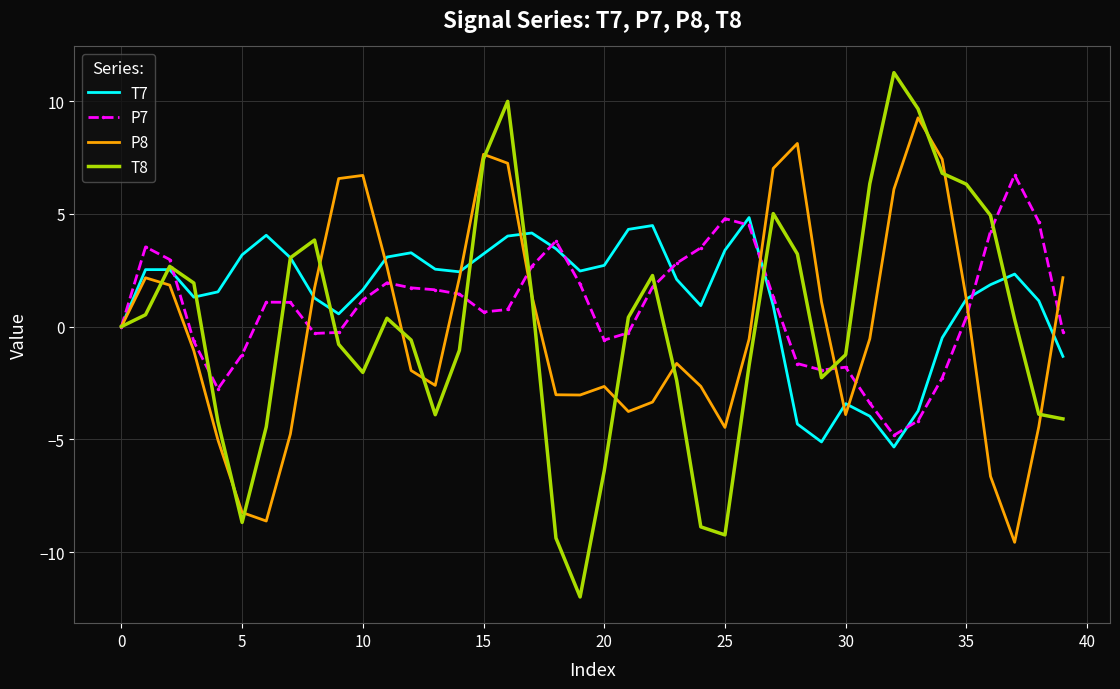

Rank the series by their maximum value, from highest to lowest.

T8, P8, P7, T7